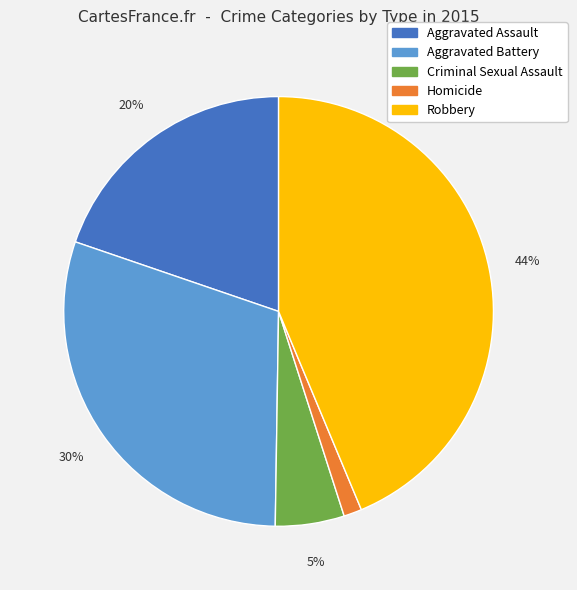

True or false: Aggravated Assault accounts for 32% of the total.

False